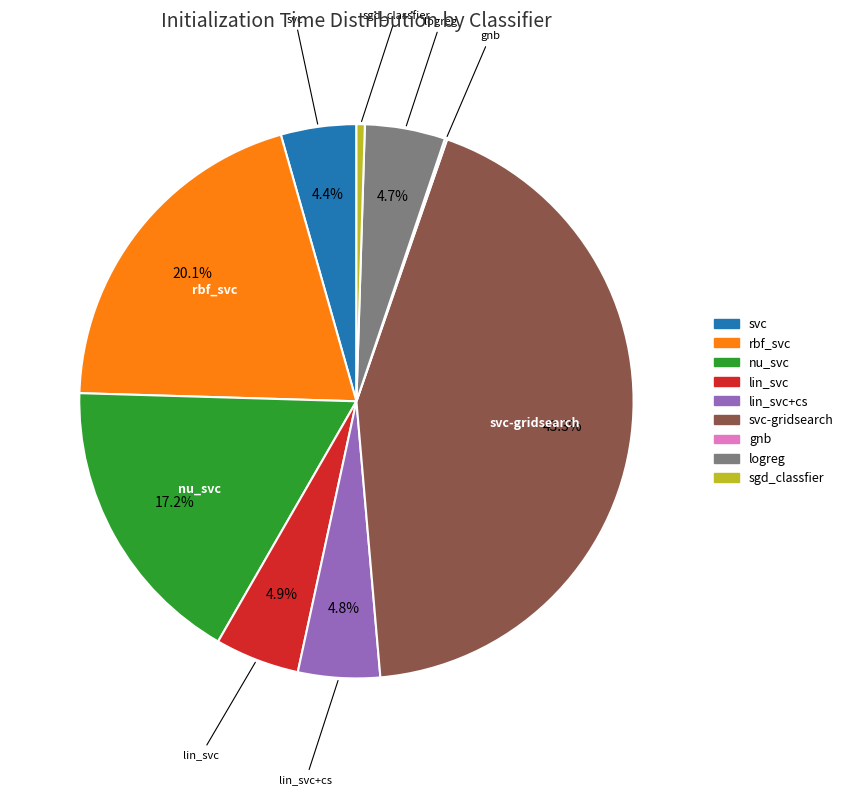

To the nearest percent, what is the average slice percentage?

11%